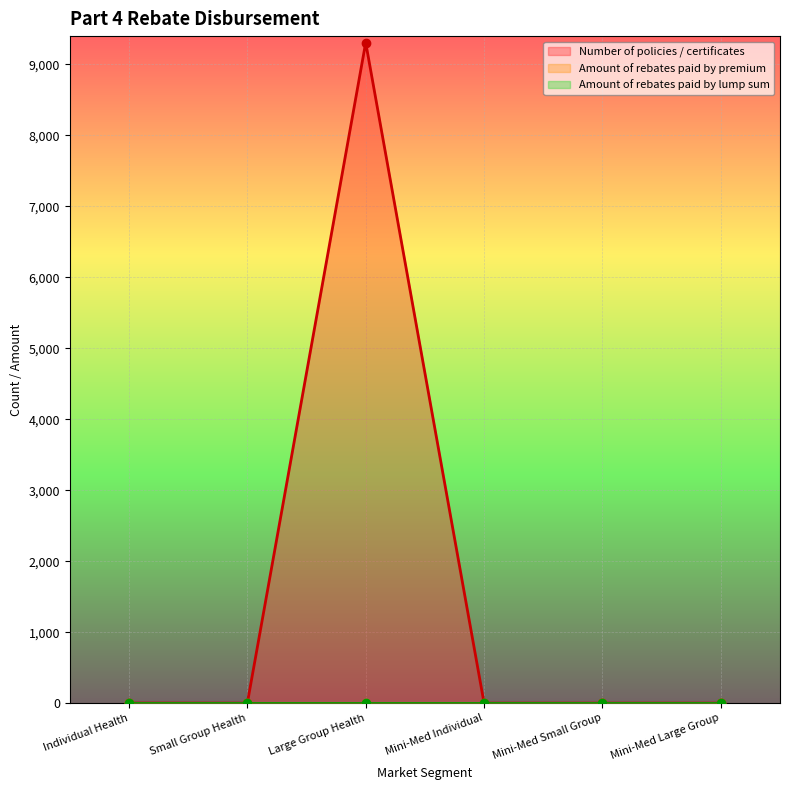

True or false: Amount of rebates paid by lump sum and Amount of rebates paid by premium cross at least once.

False